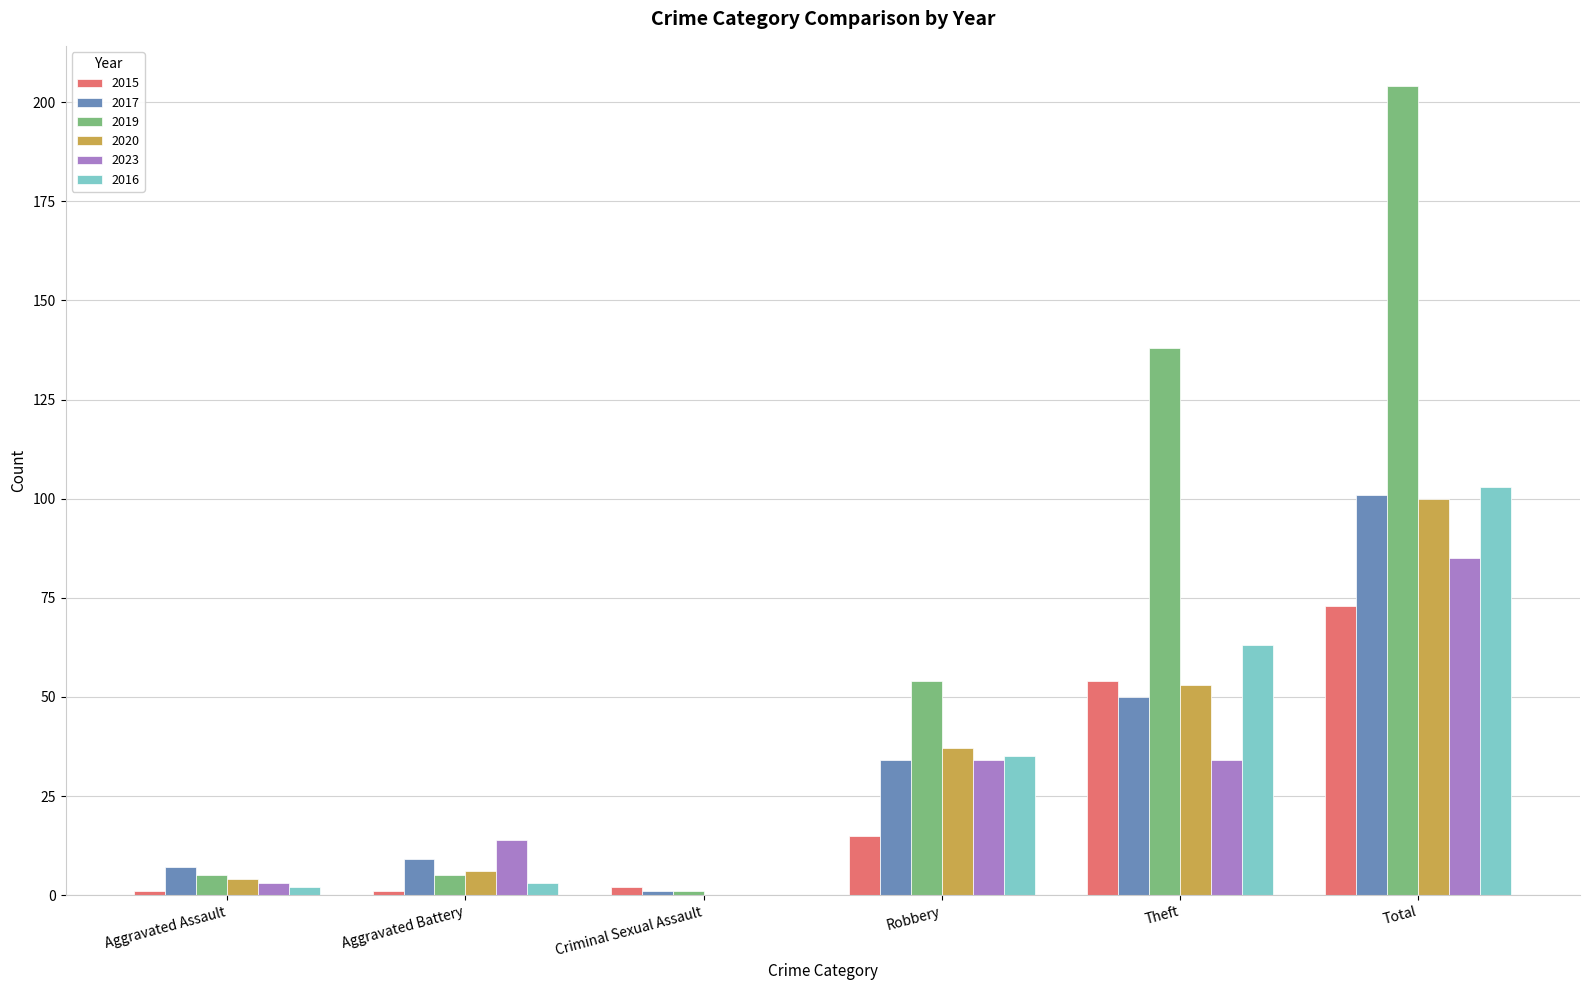

Which category has the highest value in the 2015 series?

Total